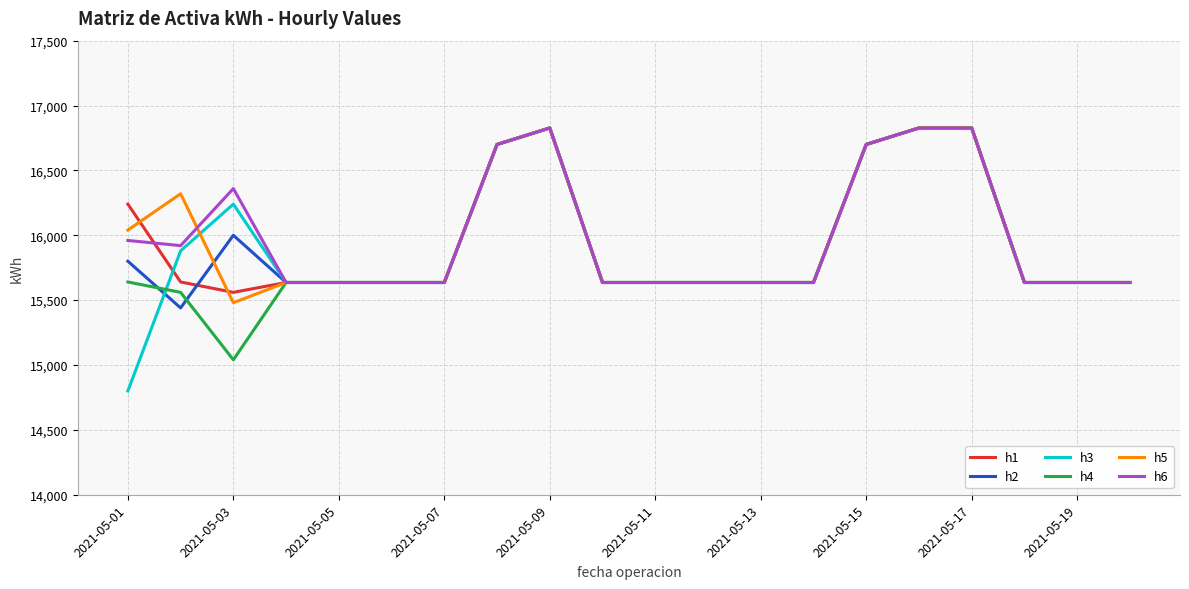

Which series has the largest range (max minus min)?

h3